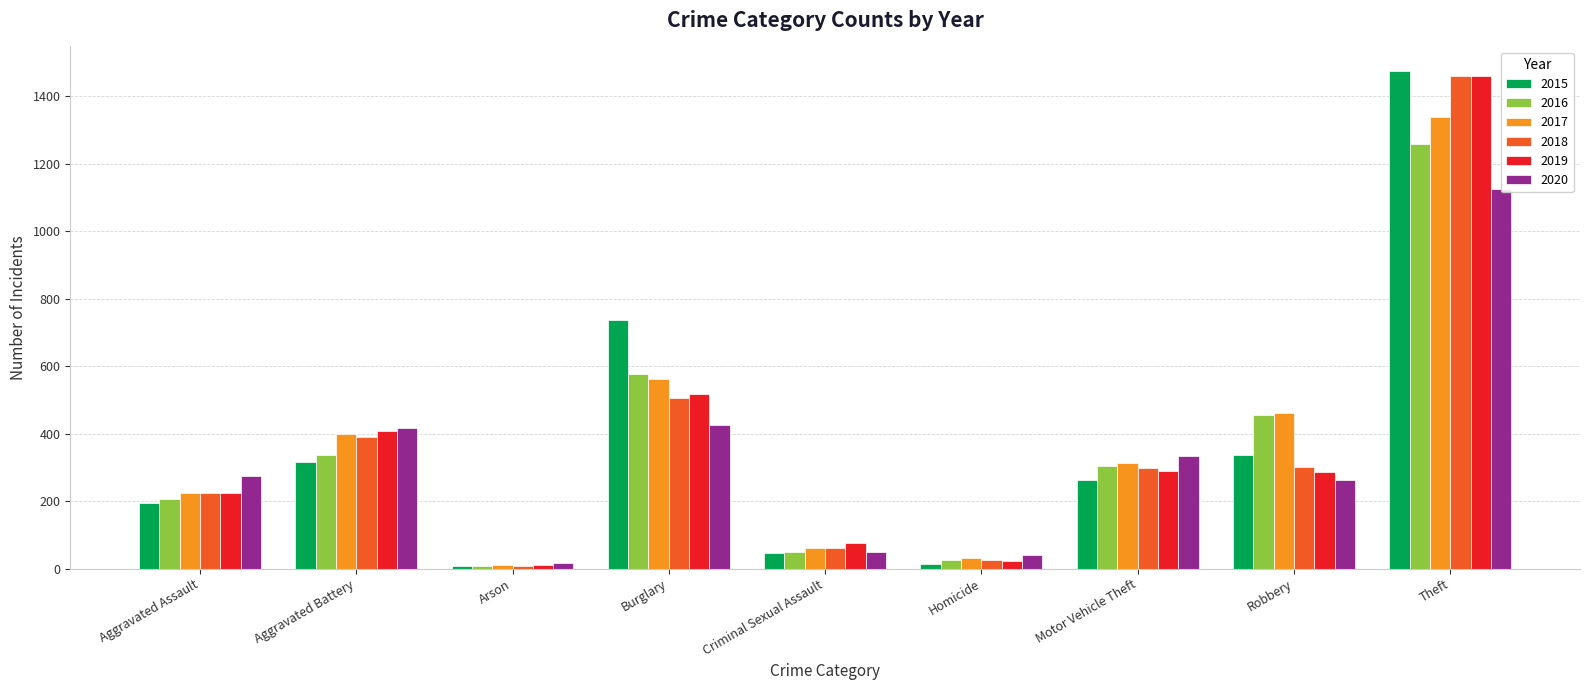

List the labels in order of 2016 value, smallest first.

Arson, Homicide, Criminal Sexual Assault, Aggravated Assault, Motor Vehicle Theft, Aggravated Battery, Robbery, Burglary, Theft